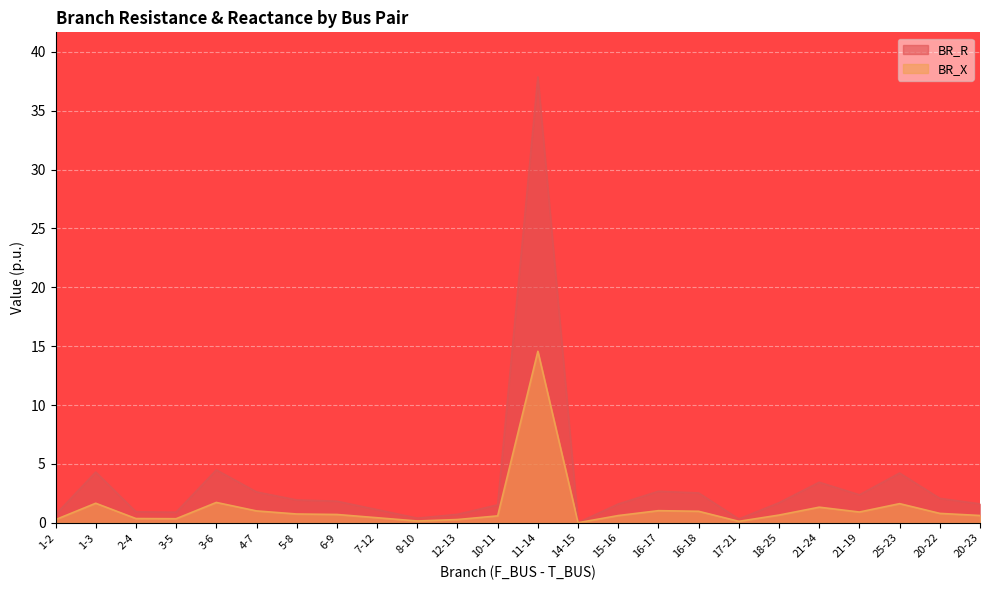

True or false: BR_R and BR_X cross at least once.

False